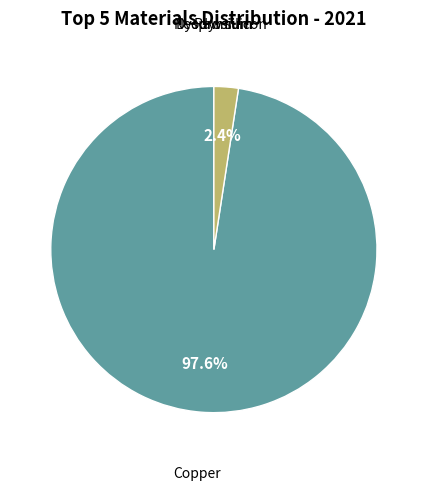

To the nearest percent, what is the difference between the largest and smallest slice percentages?

98%